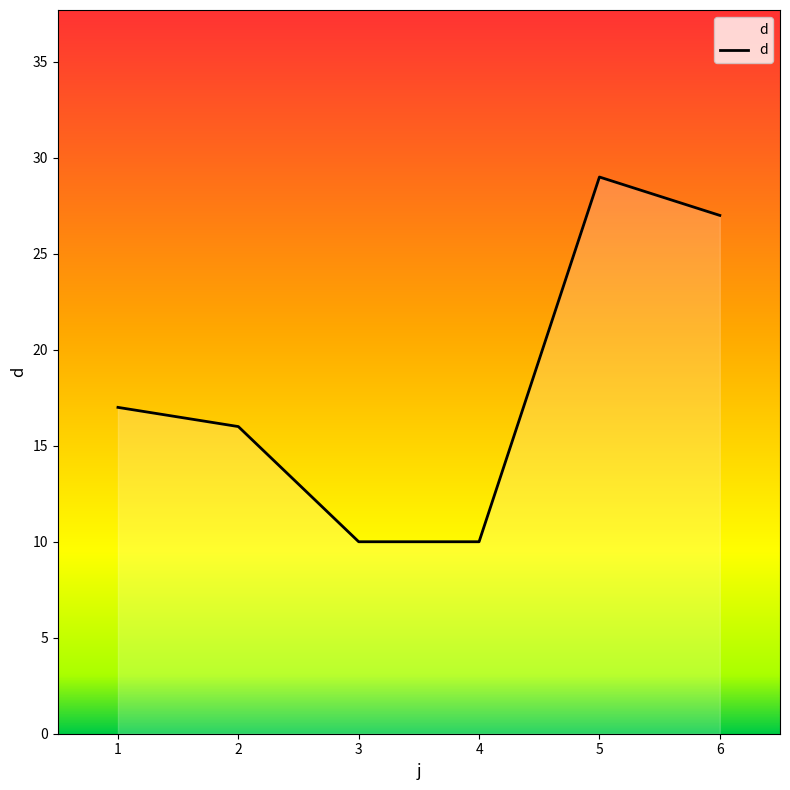

How many lines are shown in the chart?

1